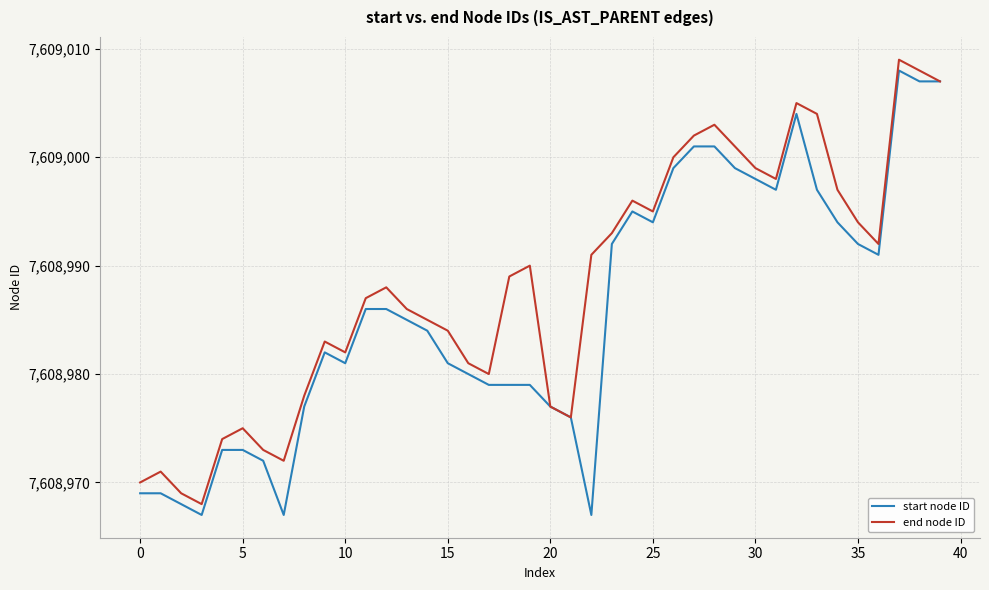

Rank the series by their average value, from lowest to highest.

start node ID, end node ID